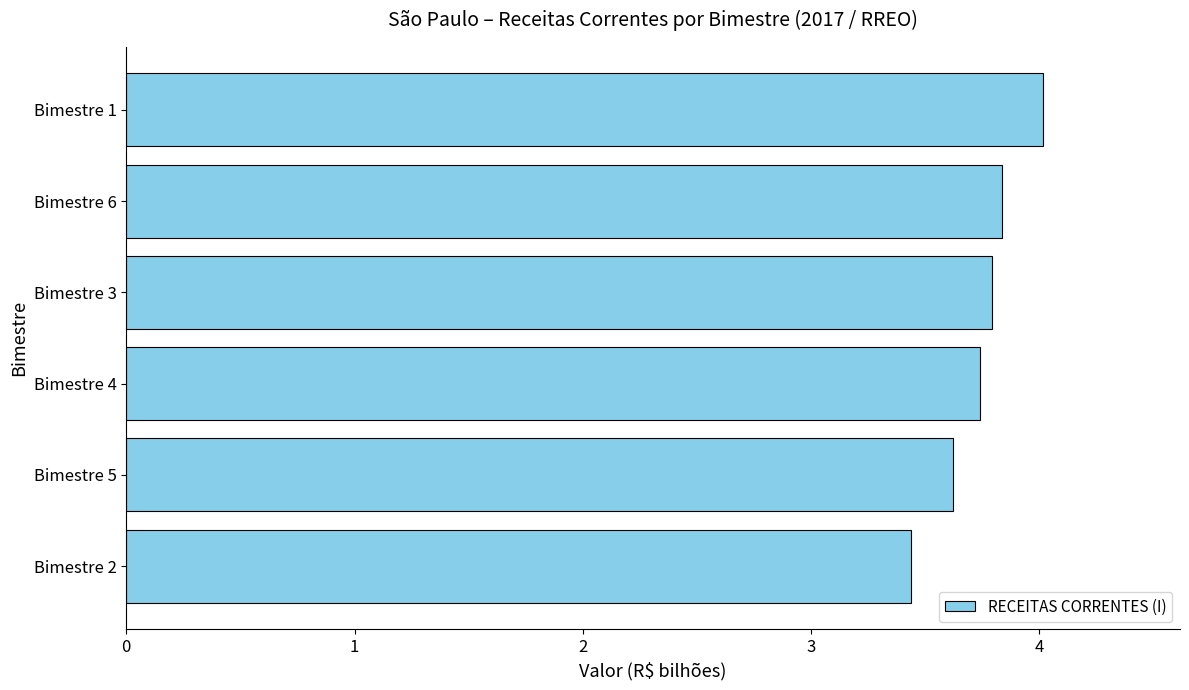

True or false: the data shows 3.4 at Bimestre 2.

True